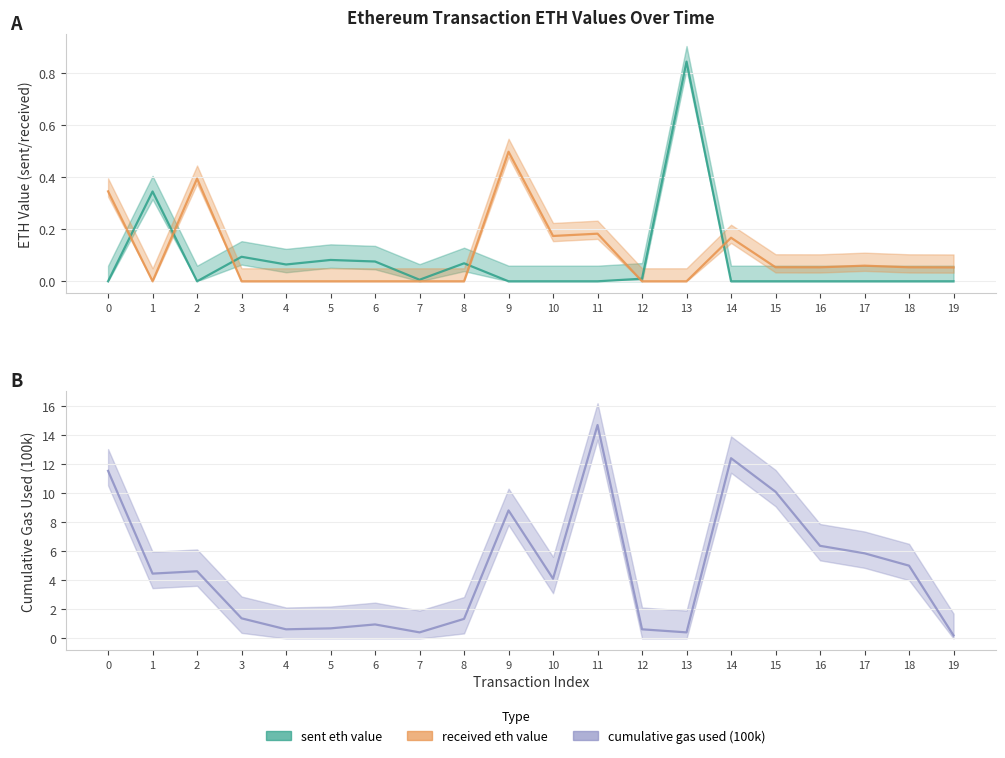

Where is the first local maximum for sent eth value?

1